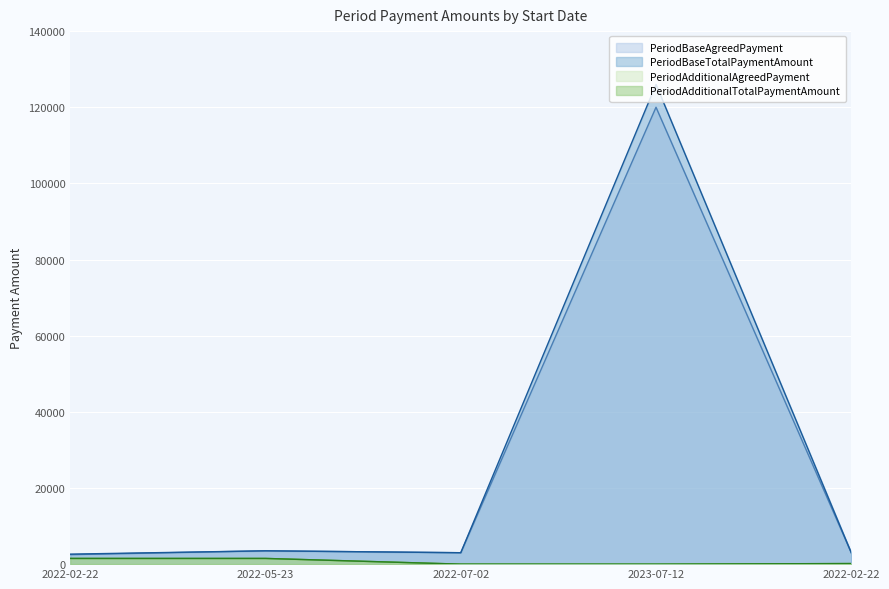

Is it true that PeriodAdditionalAgreedPayment equals -765.1 at 2022-07-02?

False